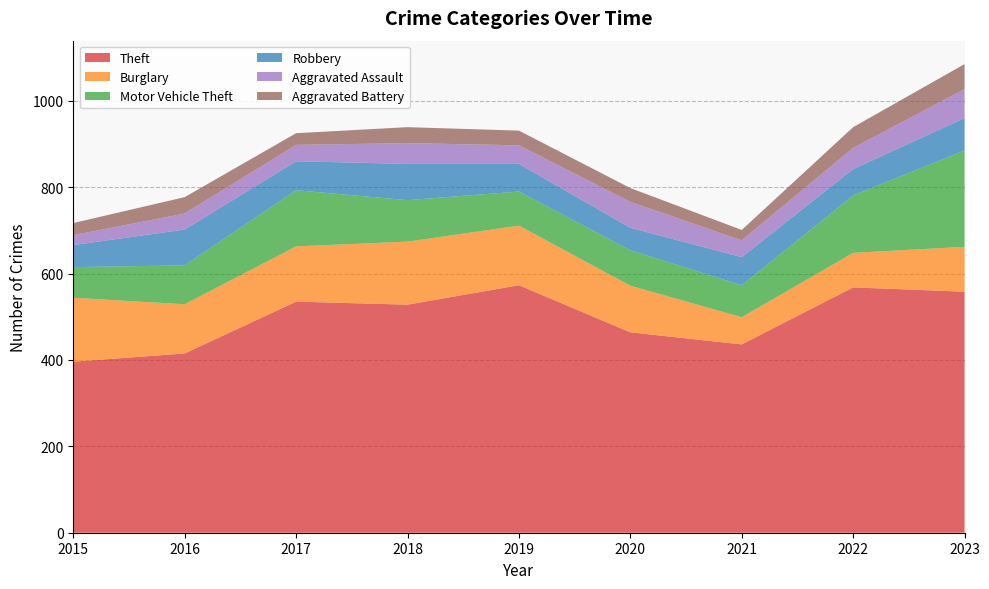

Reading right to left, transcribe all the data shown in this chart.

Theft: 558	568	436	464	573	528	535	415	396
Burglary: 104	80	63	108	138	146	128	114	148
Motor Vehicle Theft: 223	133	74	82	79	96	130	90	71
Robbery: 75	61	65	52	64	84	67	83	51
Aggravated Assault: 67	49	39	60	43	48	38	37	23
Aggravated Battery: 58	48	24	32	34	37	27	38	28